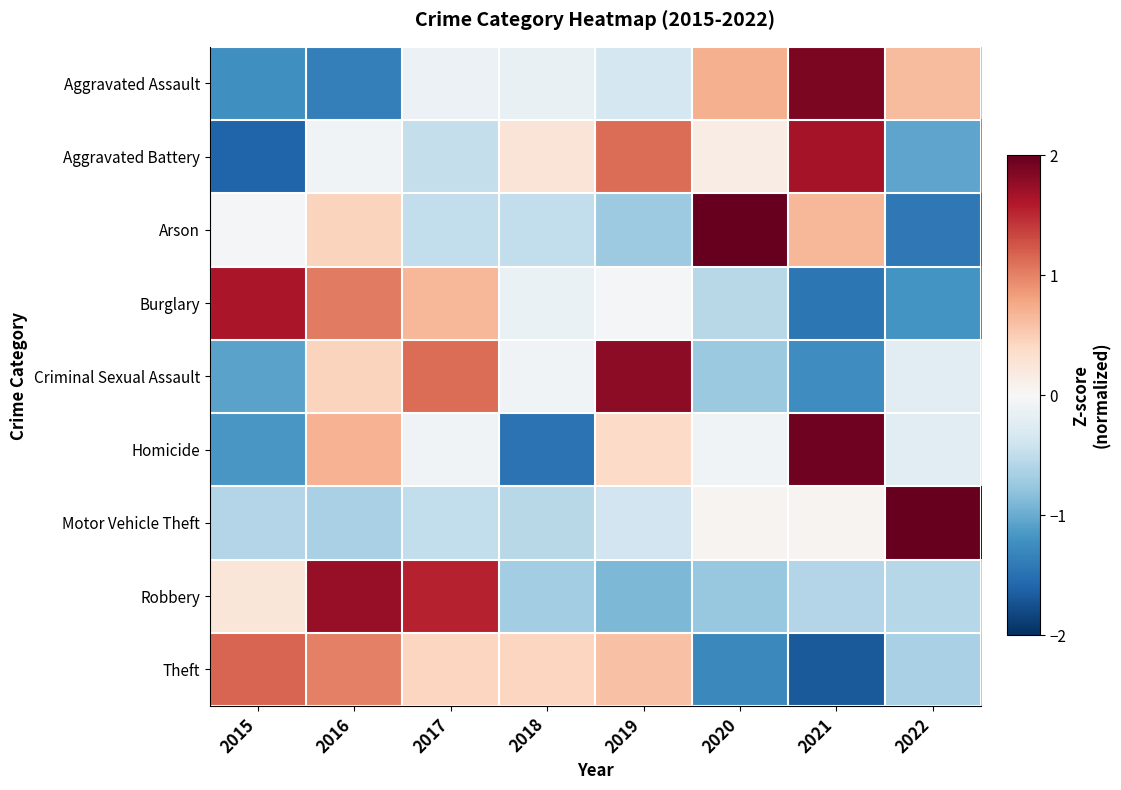

Reading right to left, transcribe all the data shown in this chart.

Aggravated Assault: 2022=0.6	2021=1.9	2020=0.7	2019=-0.4	2018=-0.1	2017=-0.1	2016=-1.4	2015=-1.2
Aggravated Battery: 2022=-1.1	2021=1.7	2020=0.1	2019=1.1	2018=0.3	2017=-0.5	2016=-0.1	2015=-1.6
Arson: 2022=-1.4	2021=0.7	2020=2.1	2019=-0.7	2018=-0.5	2017=-0.5	2016=0.4	2015=-0.0
Burglary: 2022=-1.2	2021=-1.4	2020=-0.6	2019=-0.0	2018=-0.1	2017=0.7	2016=1.0	2015=1.6
Criminal Sexual Assault: 2022=-0.2	2021=-1.2	2020=-0.7	2019=1.8	2018=-0.1	2017=1.1	2016=0.4	2015=-1.1
Homicide: 2022=-0.2	2021=1.9	2020=-0.1	2019=0.4	2018=-1.5	2017=-0.1	2016=0.7	2015=-1.2
Motor Vehicle Theft: 2022=2.6	2021=0.1	2020=0.1	2019=-0.4	2018=-0.6	2017=-0.5	2016=-0.6	2015=-0.6
Robbery: 2022=-0.6	2021=-0.6	2020=-0.8	2019=-0.9	2018=-0.7	2017=1.5	2016=1.7	2015=0.2
Theft: 2022=-0.7	2021=-1.7	2020=-1.3	2019=0.6	2018=0.4	2017=0.4	2016=1.0	2015=1.2